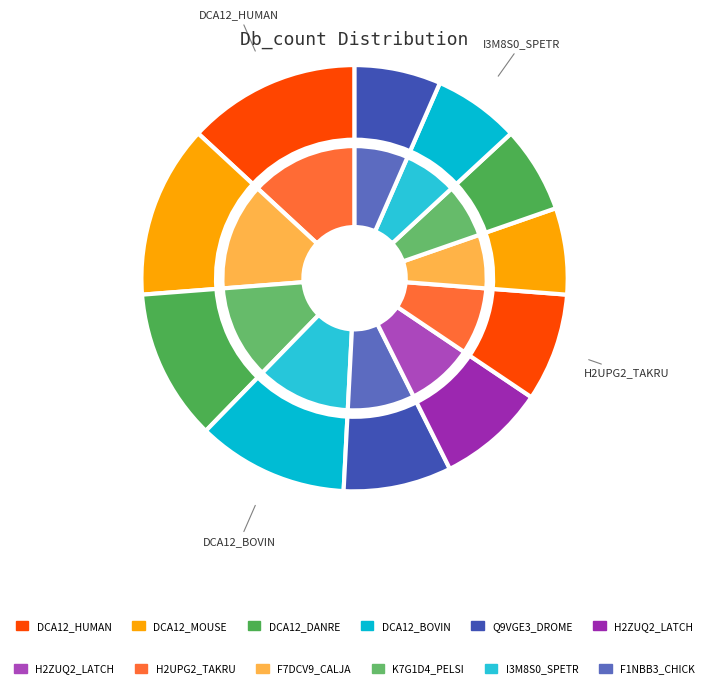

Count the number of slices in the pie.

11